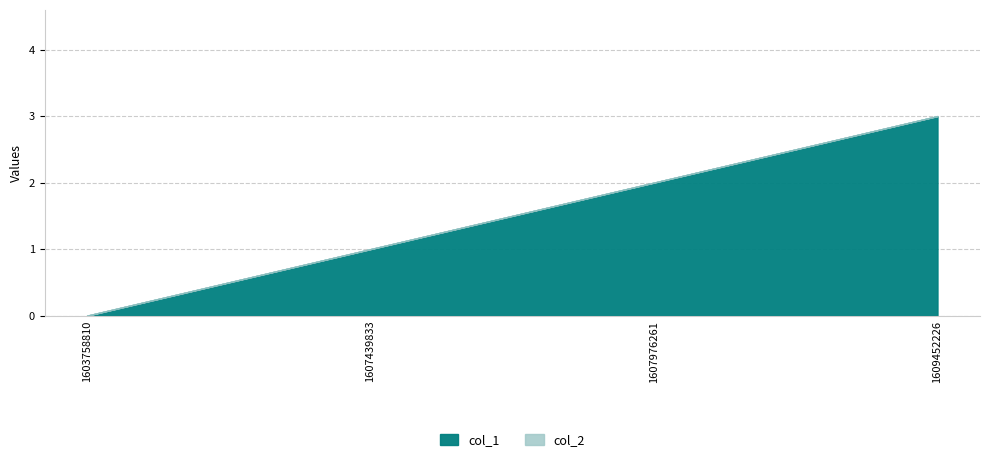

True or false: col_2 has more than 1 interior local peaks.

False